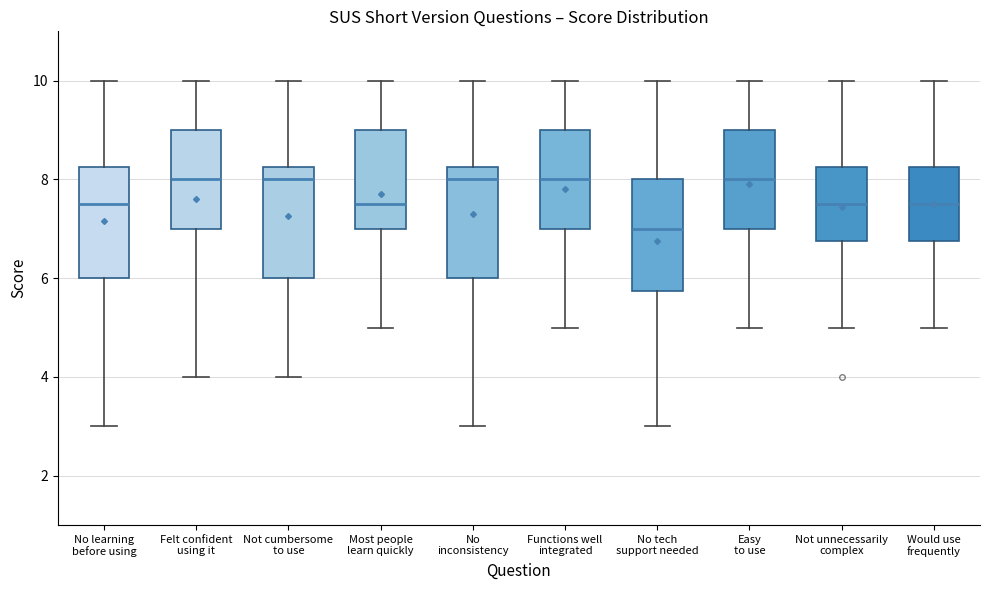

Reading left to right, read every box against the y-axis: the position of its median line, the range the box covers, and the ends of its whiskers. The values are not printed on the chart, so give them approximately, as read against the axis.

No learning before using: median 7.6, box 6.0 to 8.2, whiskers 3.0 to 10.0
Felt confident using it: median 8.0, box 7.0 to 9.0, whiskers 4.0 to 10.0
Not cumbersome to use: median 8.0, box 6.0 to 8.2, whiskers 4.0 to 10.0
Most people learn quickly: median 7.6, box 7.0 to 9.0, whiskers 5.0 to 10.0
No inconsistency: median 8.0, box 6.0 to 8.2, whiskers 3.0 to 10.0
Functions well integrated: median 8.0, box 7.0 to 9.0, whiskers 5.0 to 10.0
No tech support needed: median 7.0, box 5.8 to 8.0, whiskers 3.0 to 10.0
Easy to use: median 8.0, box 7.0 to 9.0, whiskers 5.0 to 10.0
Not unnecessarily complex: median 7.6, box 6.8 to 8.2, whiskers 5.0 to 10.0
Would use frequently: median 7.6, box 6.8 to 8.2, whiskers 5.0 to 10.0